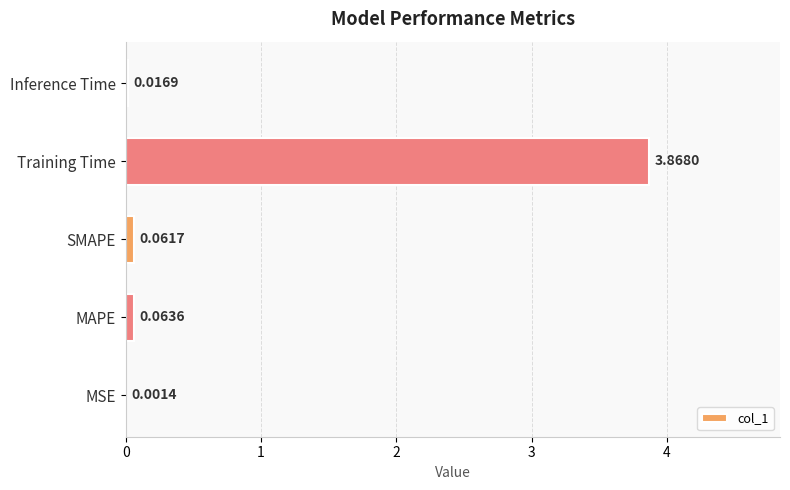

What is the change in value from Training Time to Inference Time?

-3.9